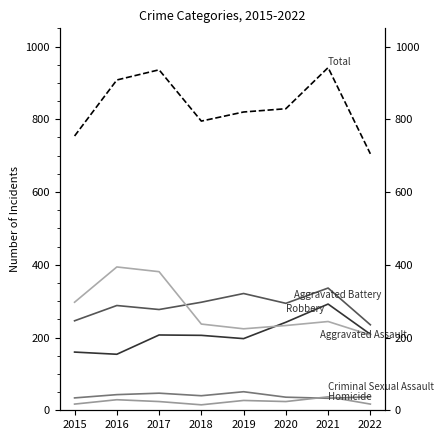

Count the number of categories in the chart.

8